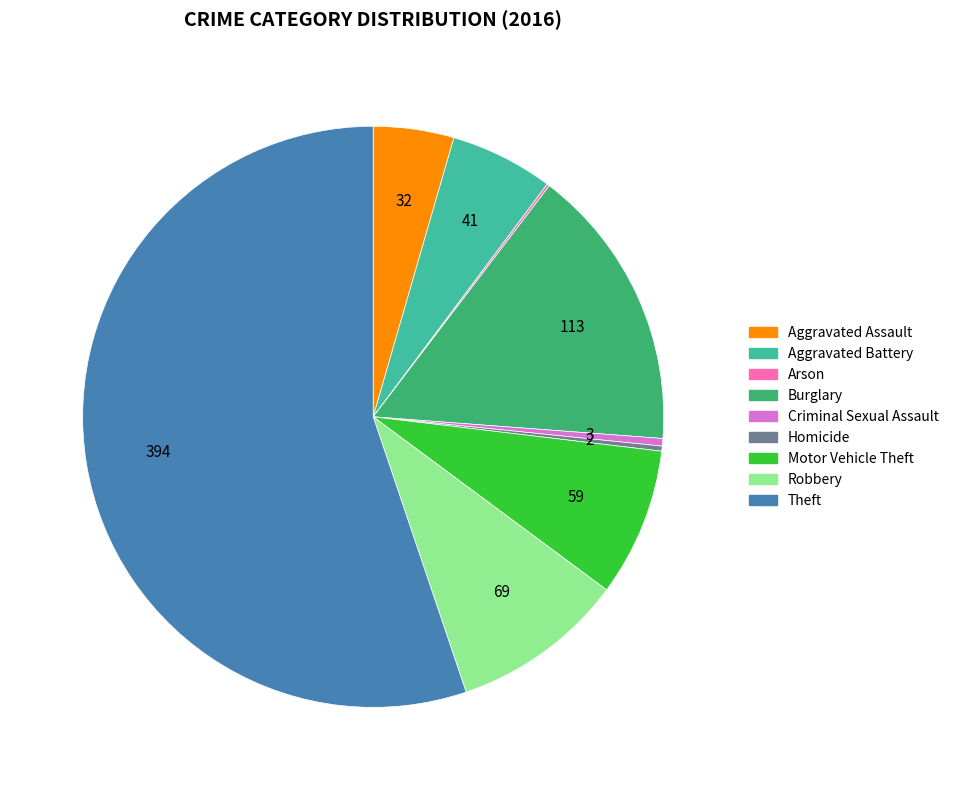

Between Homicide and Aggravated Battery, which is larger?

Aggravated Battery